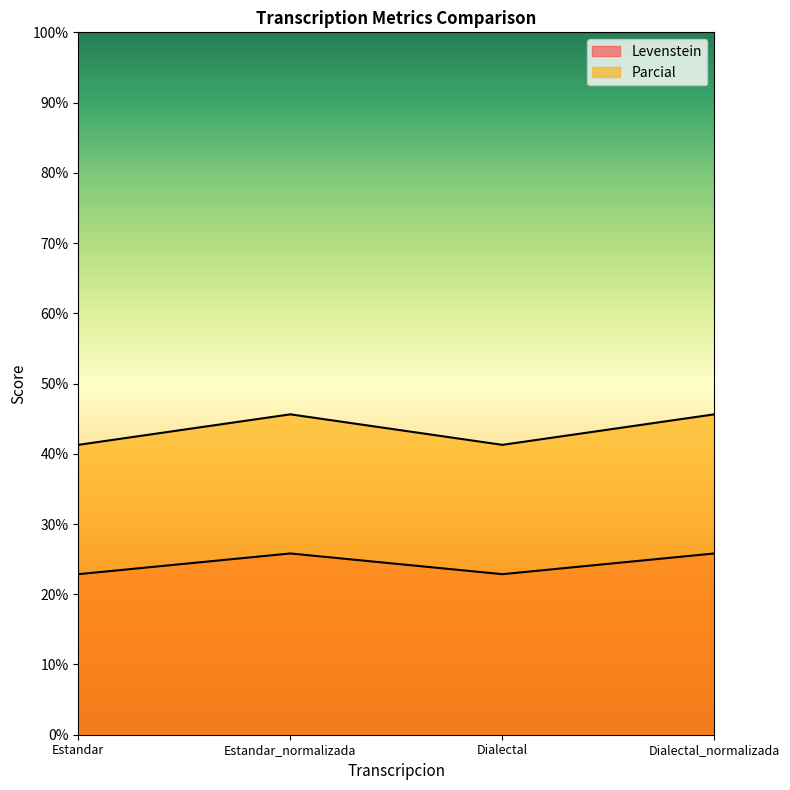

List the labels in order of Levenstein value, largest first.

Estandar_normalizada, Dialectal_normalizada, Estandar, Dialectal